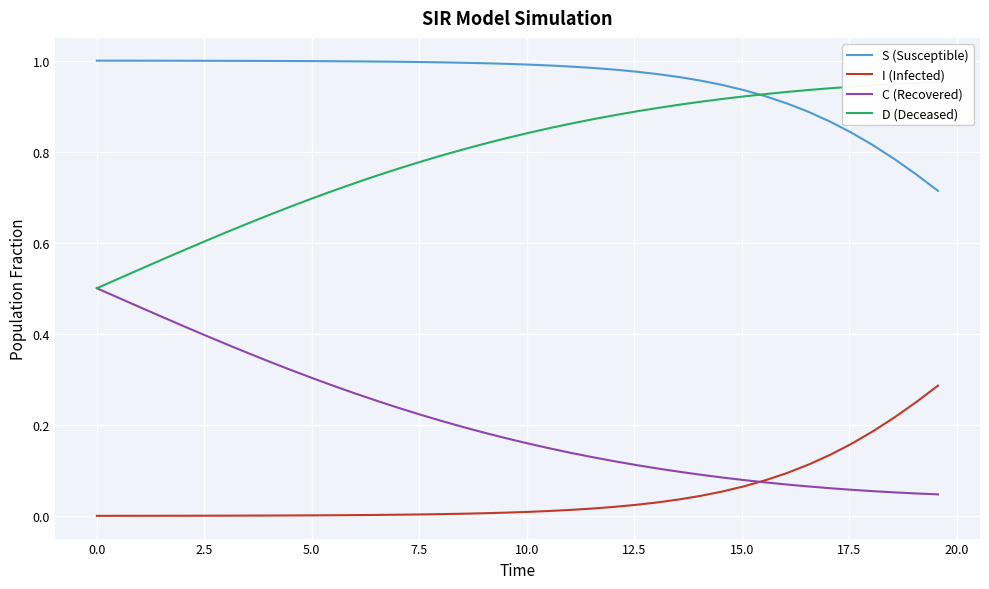

What is the difference between the second highest and second lowest values in the S (Susceptible) series?

0.3